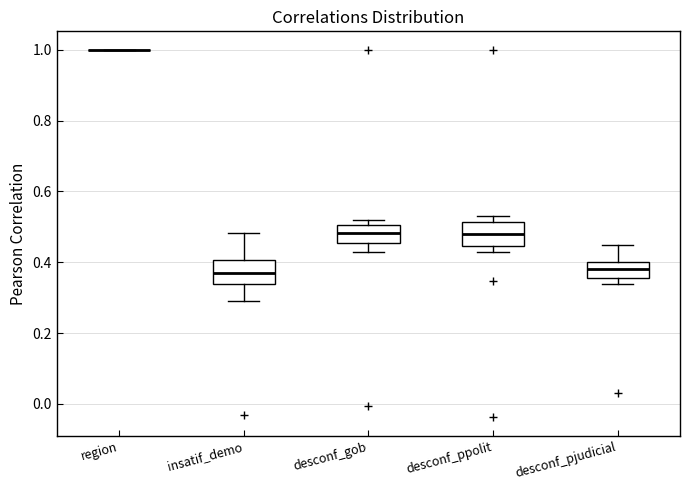

Where is the lower edge of the box for desconf_gob on the y-axis? The values are not printed on the chart, so give them approximately, as read against the axis.

0.46